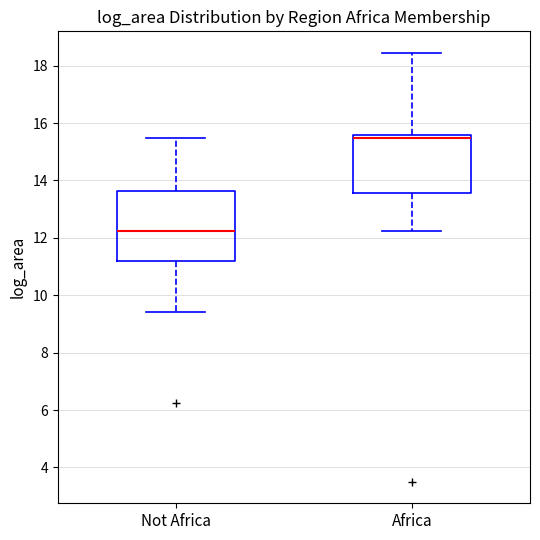

Which box's median line is the lowest?

Not Africa